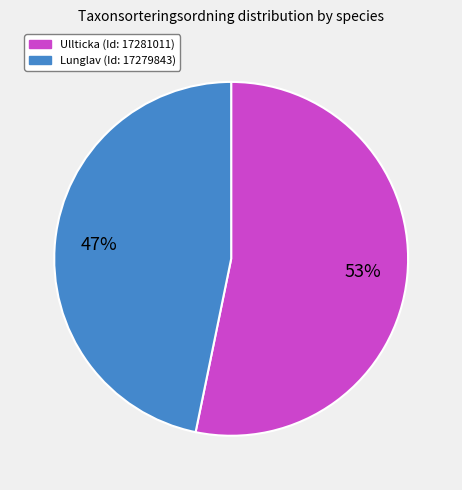

Is there any slice that represents more than half of the pie?

Yes